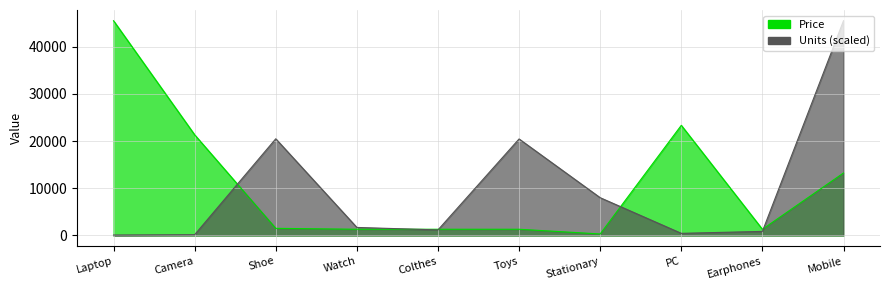

What is the total value across all series at Laptop?

45559.8